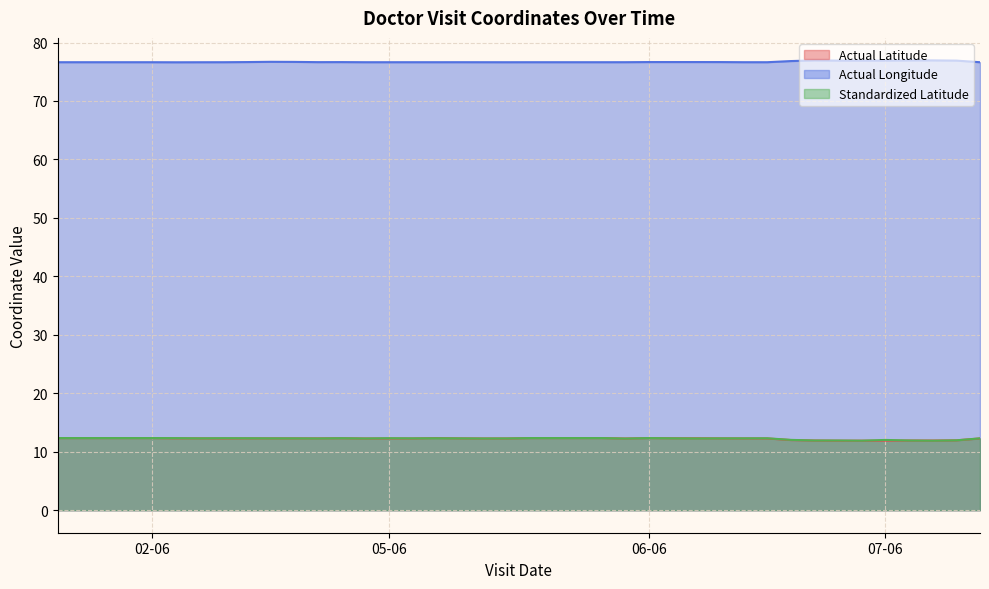

What is the value of the Actual Longitude point at the 24th from the left?

76.6